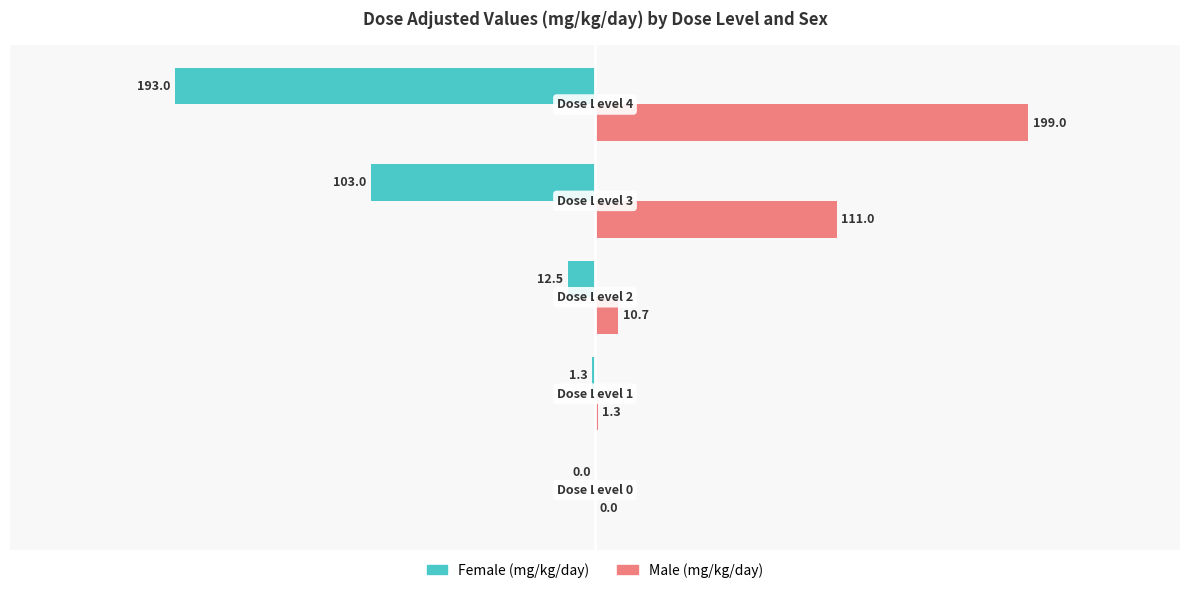

Which series has the largest total across all categories?

Male (mg/kg/day)